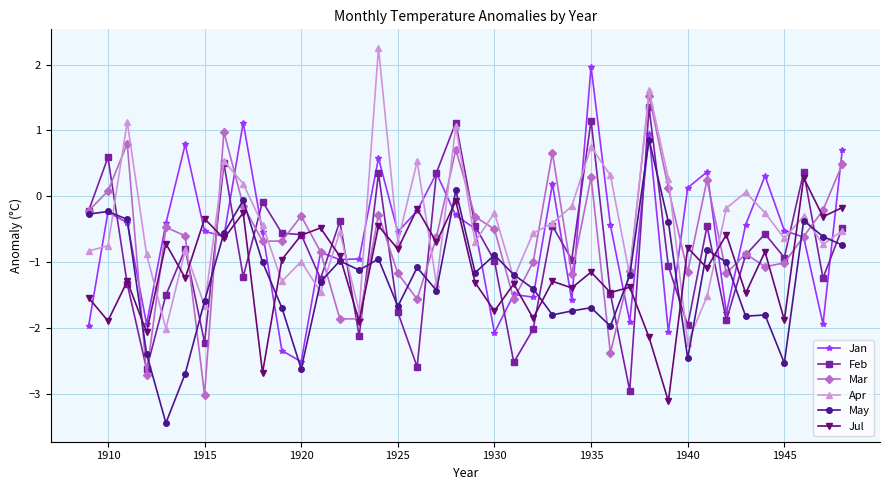

What is the minimum value shown in the chart?

-3.4